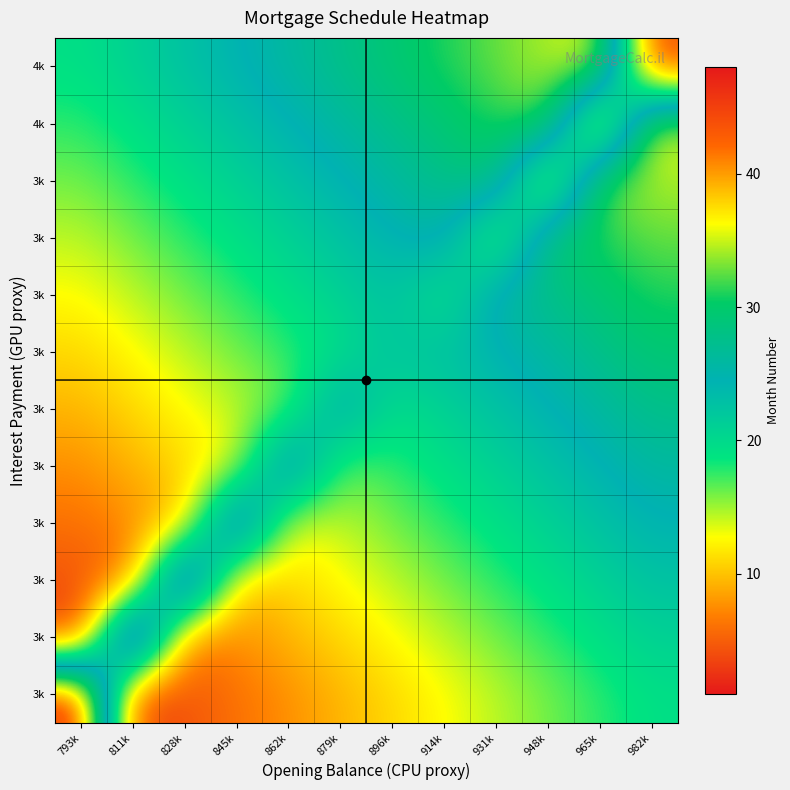

What is the total value across all series at 845k?

205.5